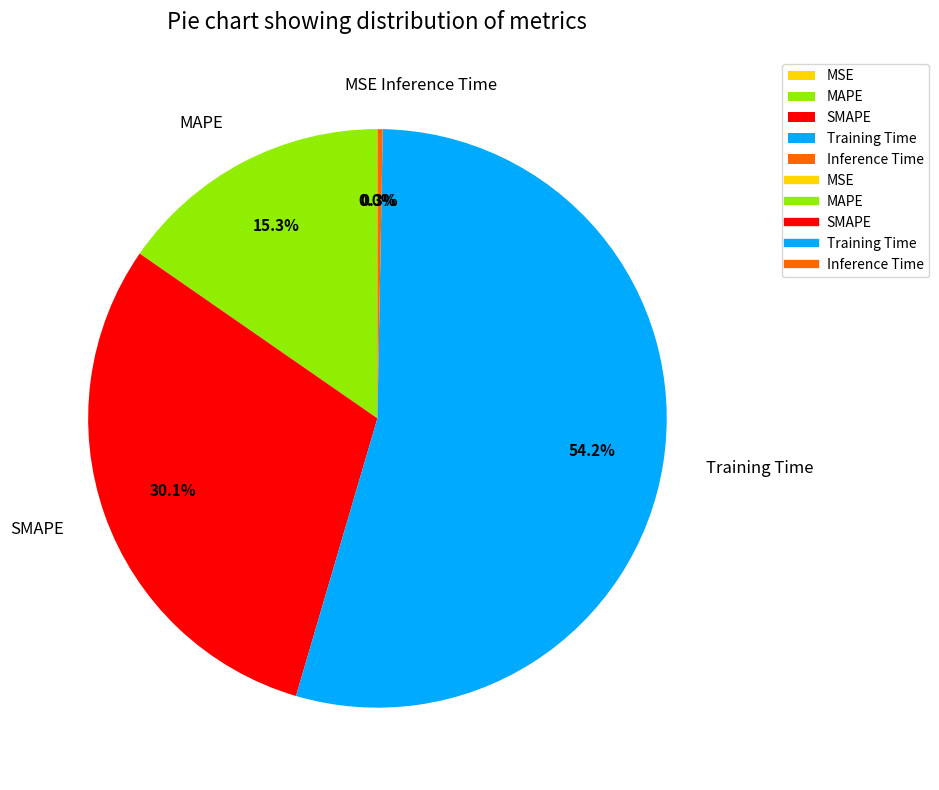

True or false: SMAPE accounts for 44% of the total.

False